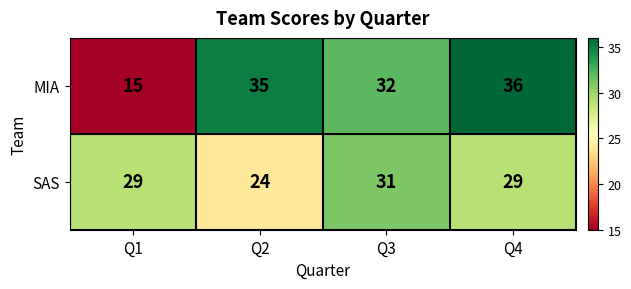

Reading left to right, transcribe all the data shown in this chart.

MIA: 15	35	32	36
SAS: 29	24	31	29